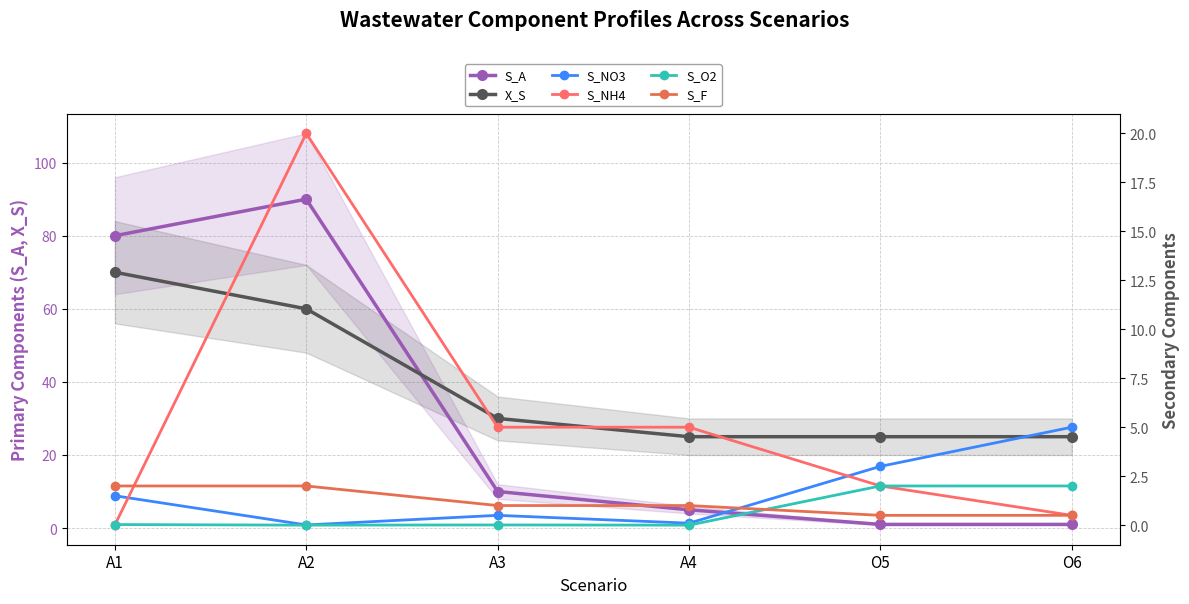

Reading left to right, list all the values displayed in this chart.

S_A: 80.0	90.0	10.0	5.0	1.0	1.0
X_S: 70.0	60.0	30.0	25.0	25.0	25.0
S_NO3: 1.5	0.0	0.5	0.1	3.0	5.0
S_NH4: 0.0	20.0	5.0	5.0	2.0	0.5
S_O2: 0.0	0.0	0.0	0.0	2.0	2.0
S_F: 2.0	2.0	1.0	1.0	0.5	0.5